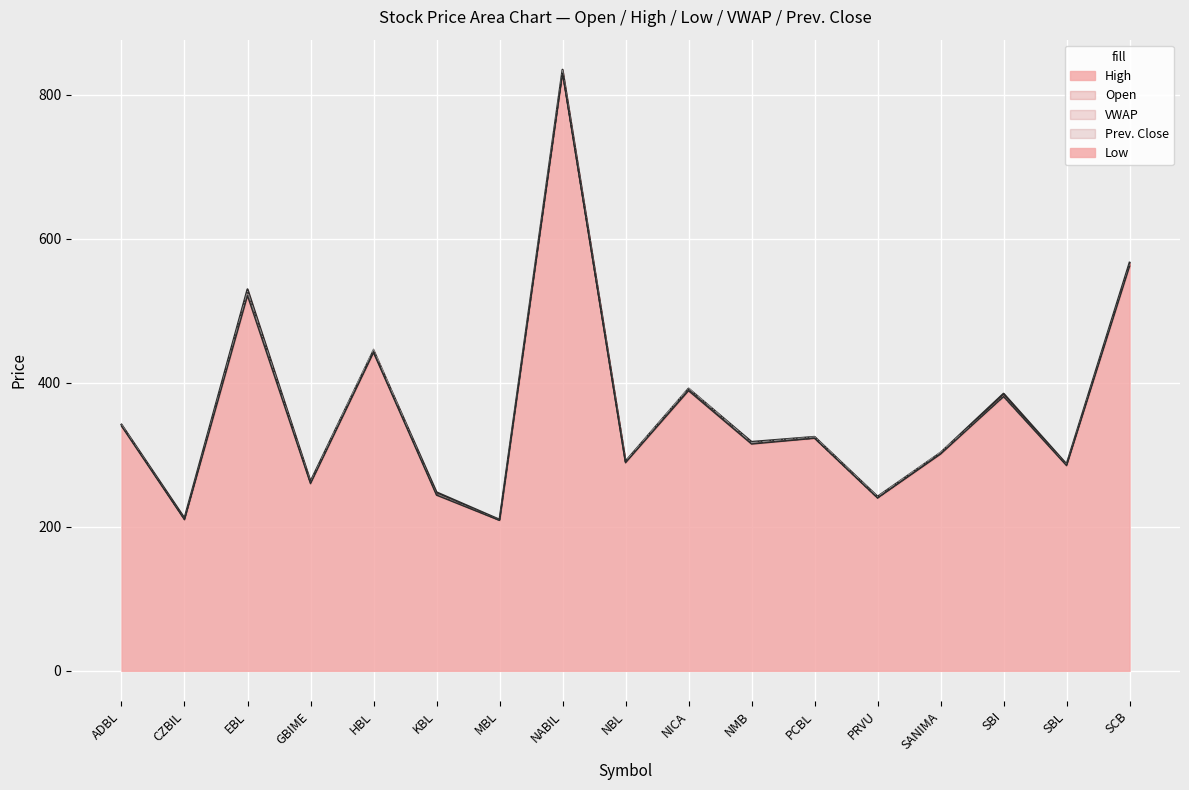

Which series changed the most between KBL and NICA?

Prev. Close